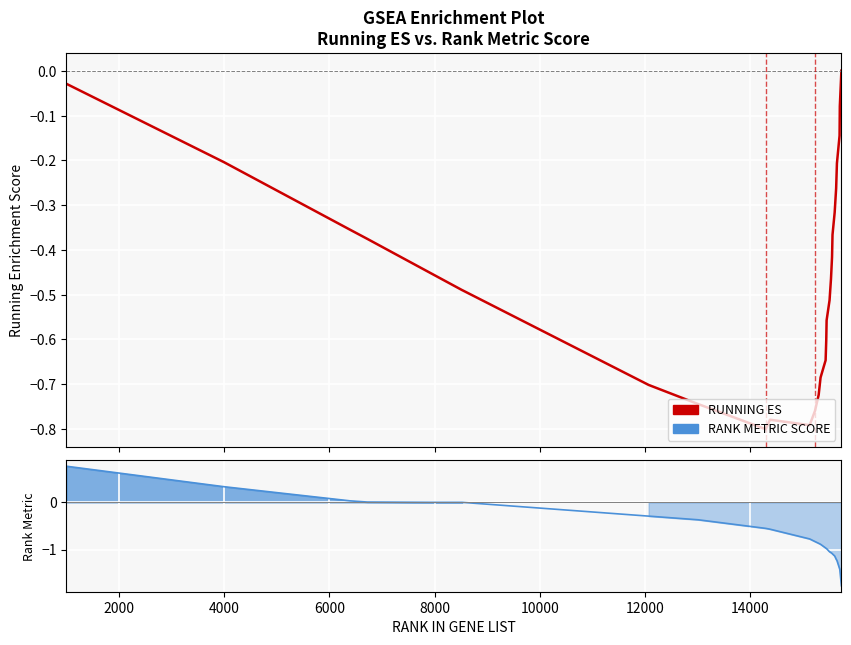

Reading right to left, what are all the values shown in this chart?

RUNNING ES: 0.0	-0.1	-0.1	-0.2	-0.3	-0.3	-0.4	-0.4	-0.5	-0.5	-0.6	-0.6	-0.6	-0.7	-0.7	-0.8	-0.8	-0.8	-0.8	-0.7	-0.7	-0.5	-0.5	-0.5	-0.4	-0.4	-0.2	-0.0
RANK METRIC SCORE: -1.8	-1.4	-1.4	-1.2	-1.2	-1.1	-1.1	-1.1	-1.1	-1.0	-1.0	-1.0	-1.0	-0.9	-0.9	-0.8	-0.8	-0.6	-0.6	-0.4	-0.3	0.0	0.0	0.0	0.0	0.0	0.3	0.8